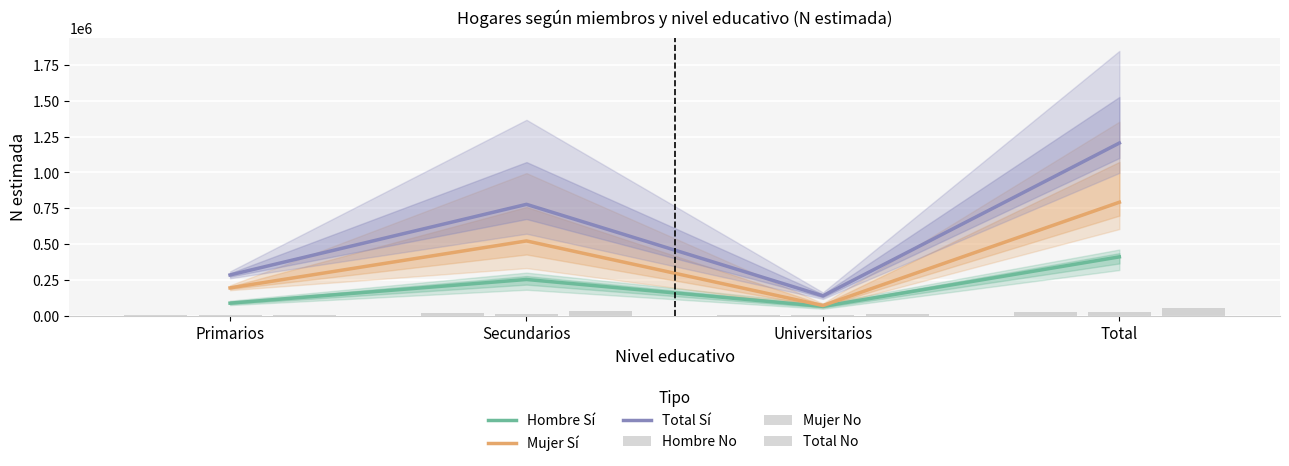

What is the total value across all series at Secundarios?

1631098.0